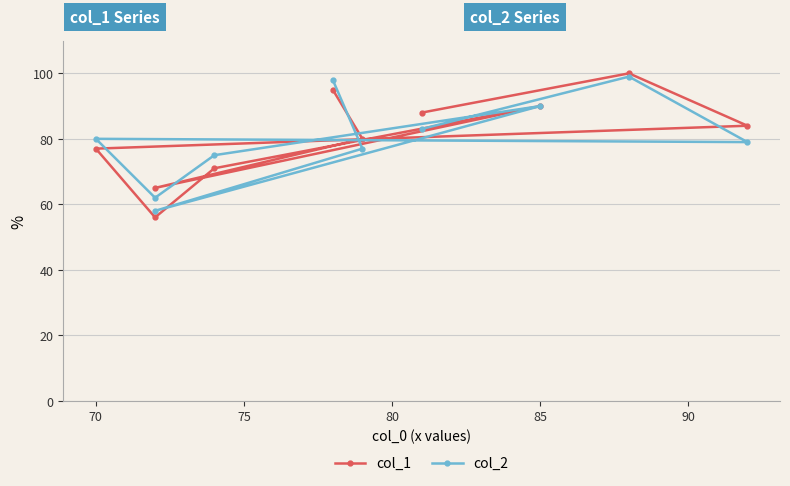

At how many categories does at least one series exceed 56?

10